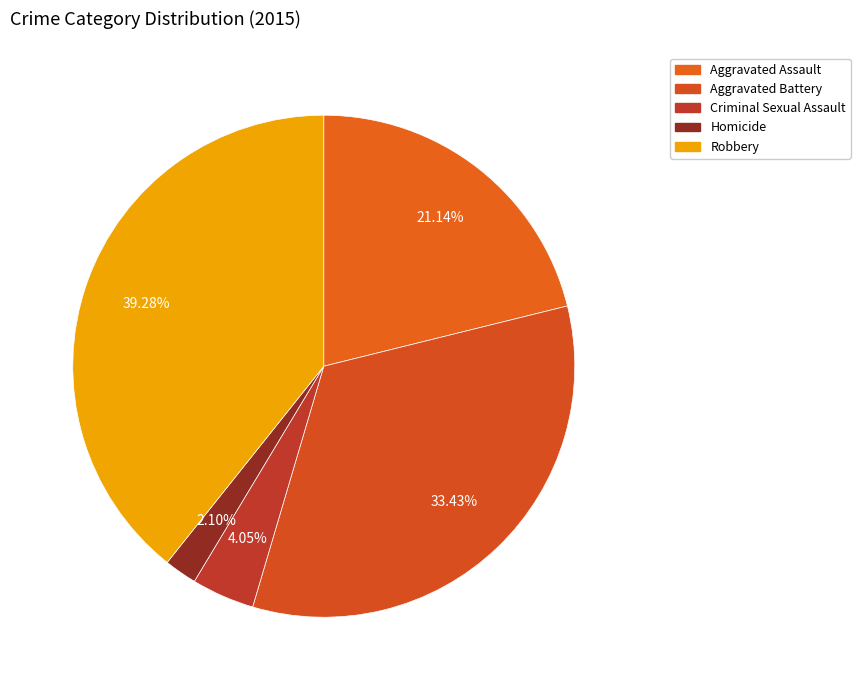

Is Aggravated Assault the majority of the pie?

No